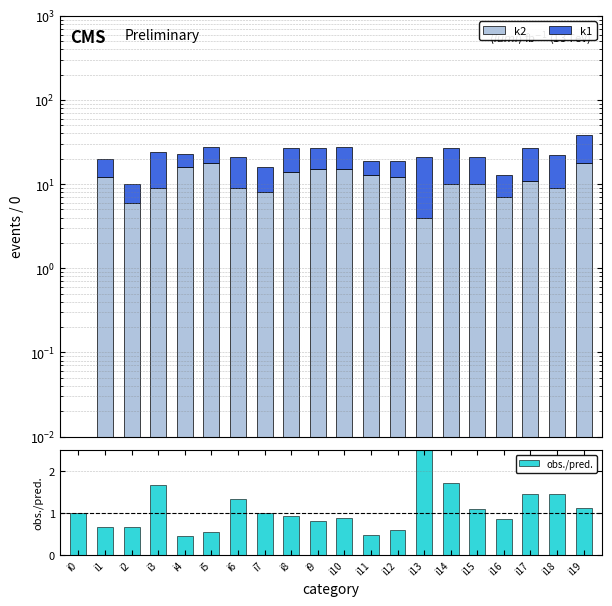

Which category has the lowest value across all series?

i0